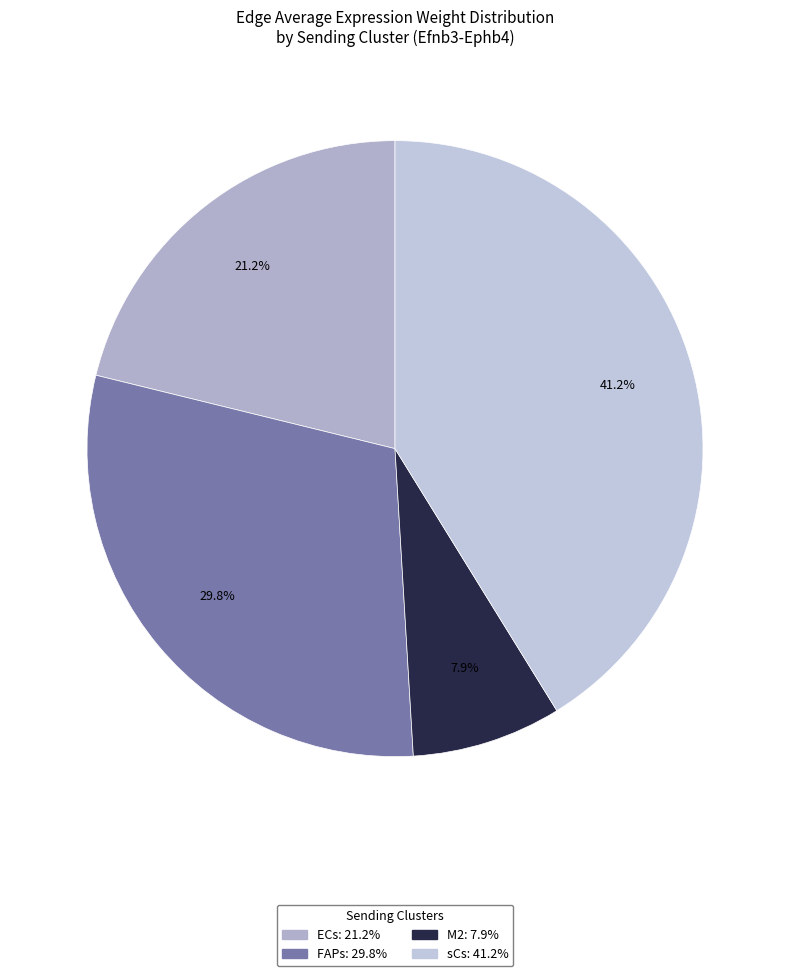

How much of the chart is everything except ECs?

78.8%